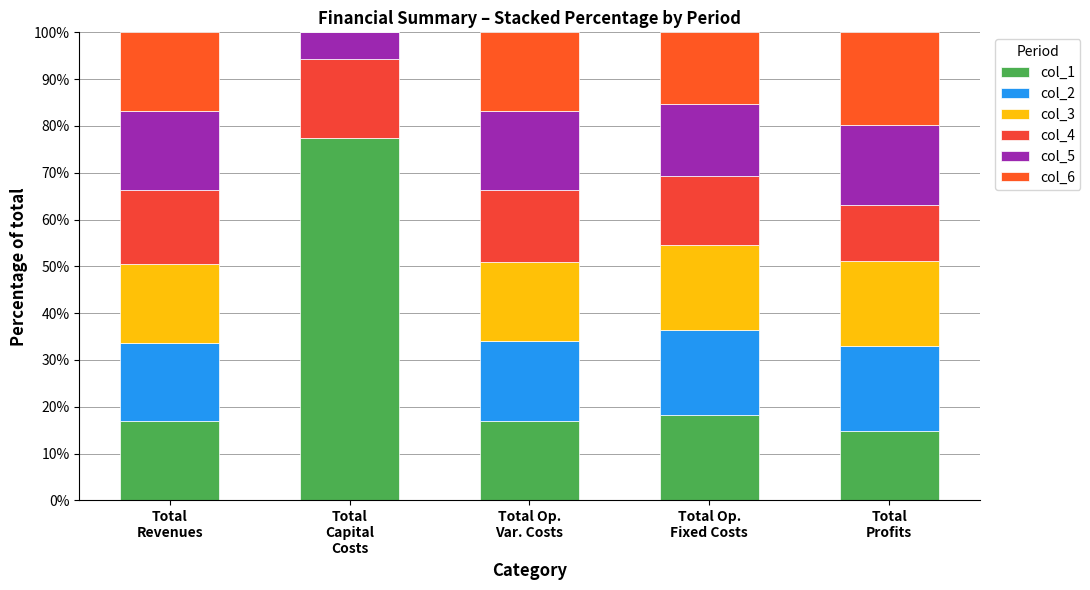

Does the chart contain stacked bars?

Yes